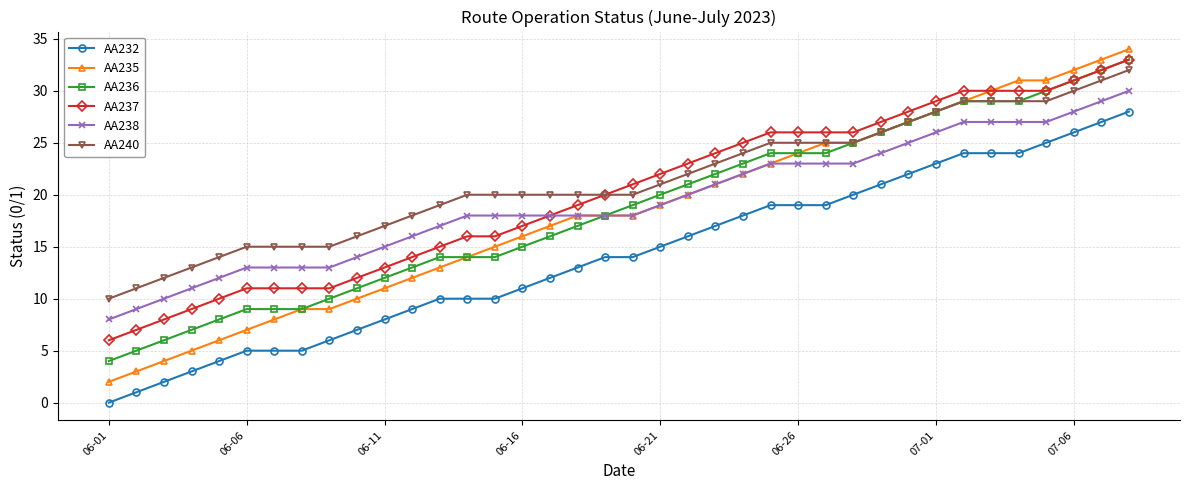

Which series has the widest spread of values?

AA235